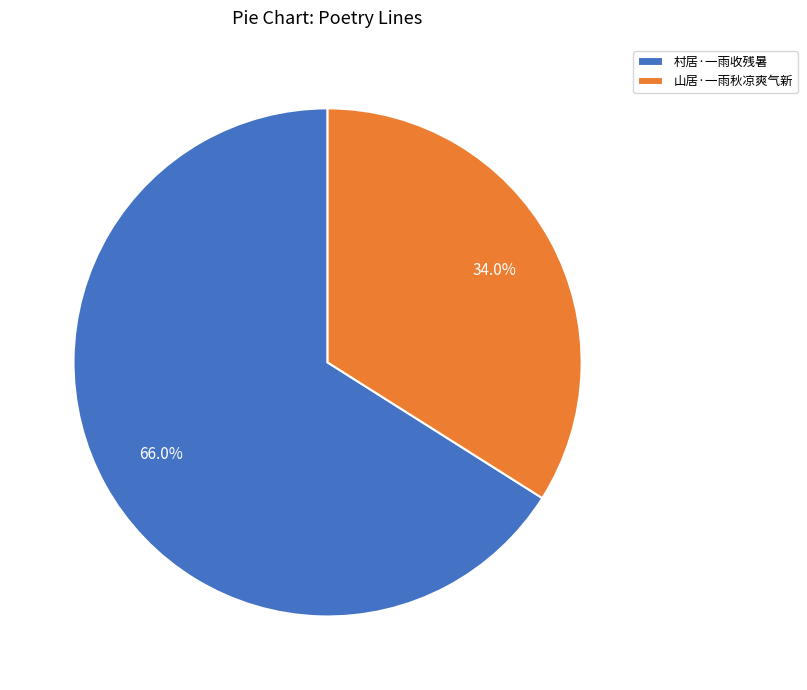

How much of the chart is everything except 村居·一雨收残暑?

34.0%